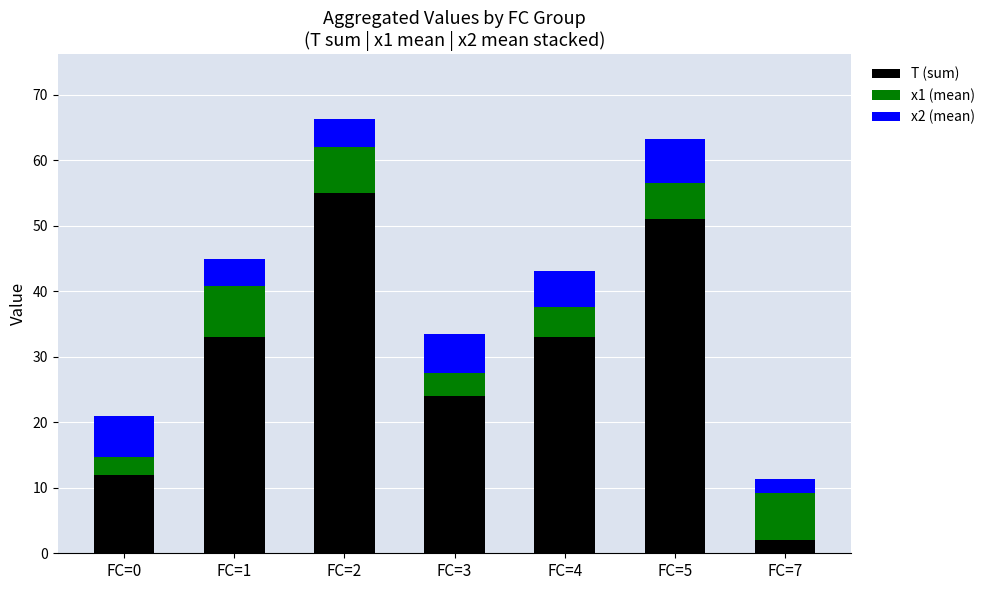

What is the total value across all series at FC=3?

33.5